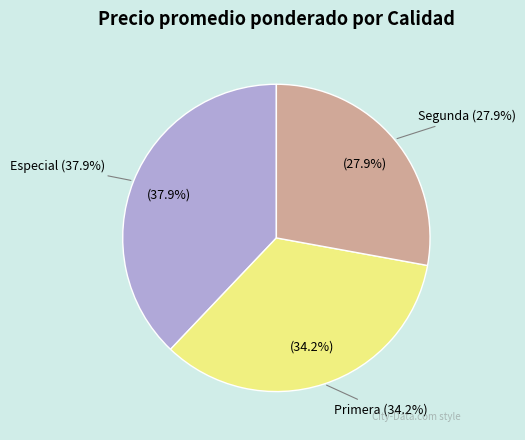

Is there any slice that represents more than half of the pie?

Yes